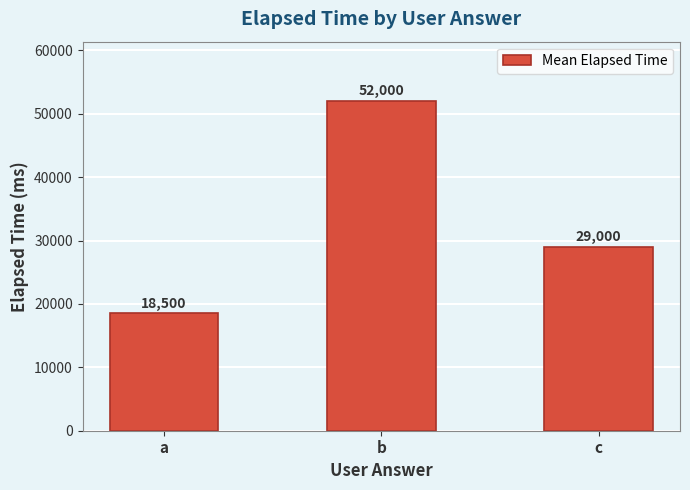

At which category does the chart reach its peak across all series?

b